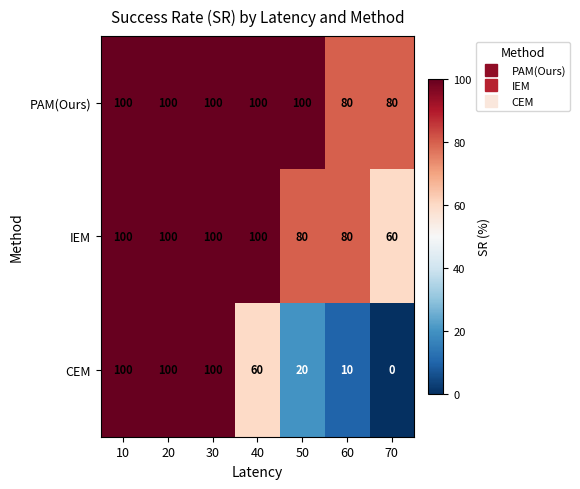

Read the PAM(Ours) value at 20, to the nearest 5.

100